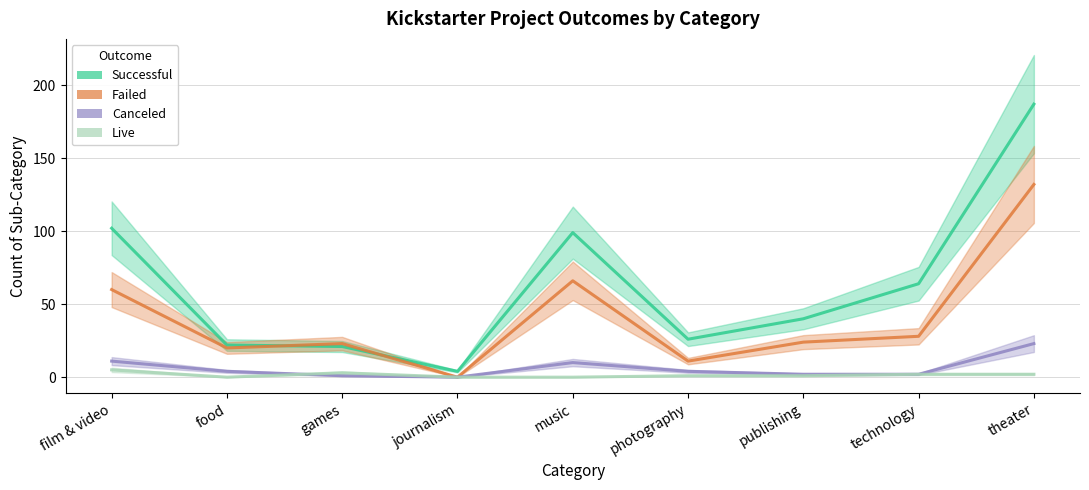

Which series changed the most between publishing and theater?

successful